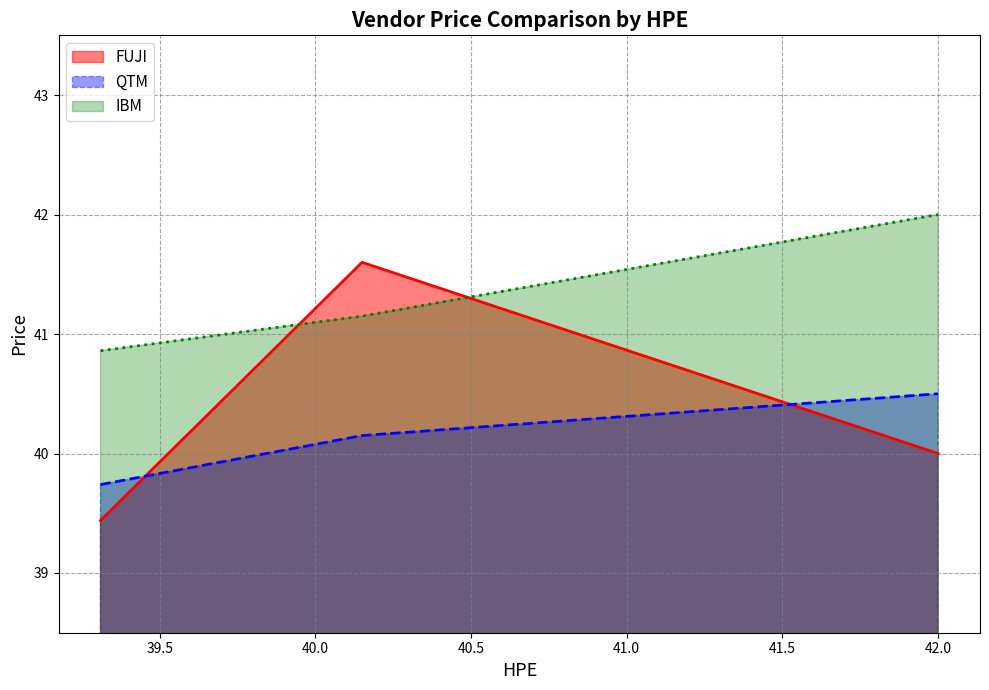

What is the greatest value displayed?

42.0